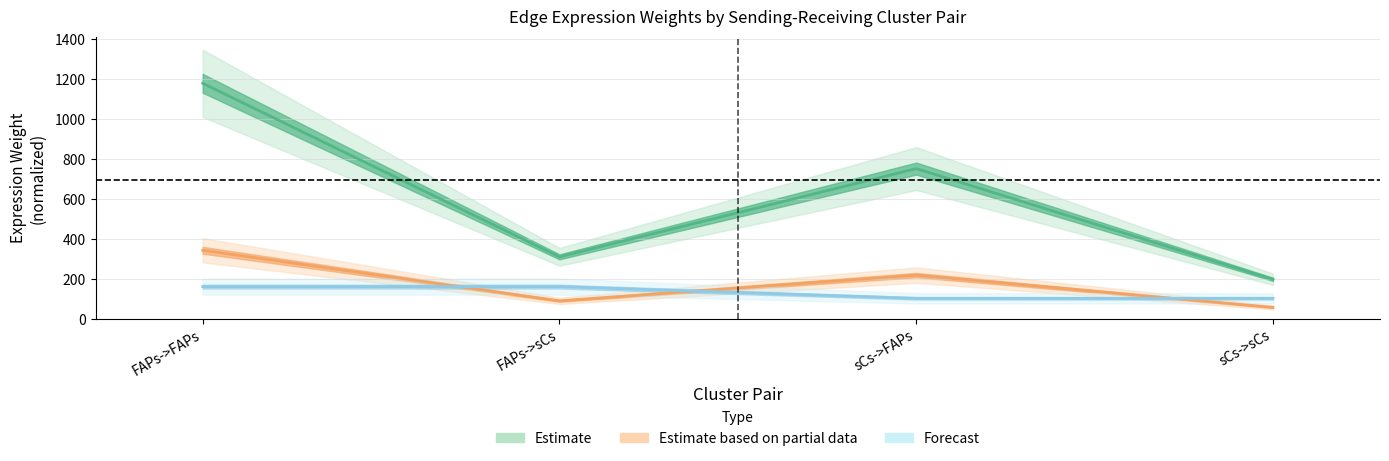

True or false: Estimate based on partial data has a value of 83.5 at sCs->sCs.

False